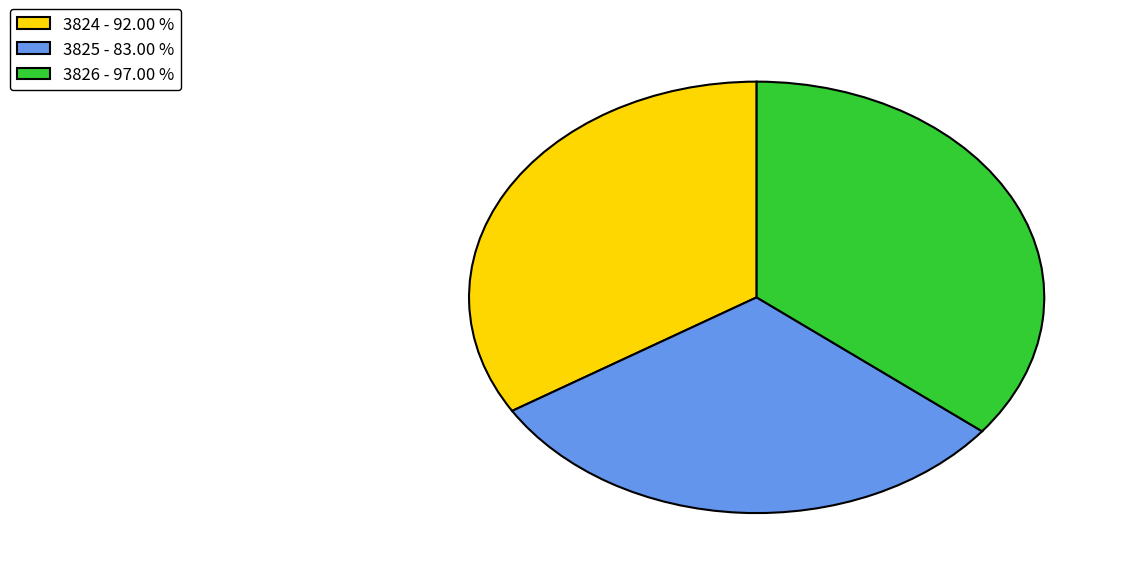

Which has a higher value, 3825 - 83.00 % or 3824 - 92.00 %?

3824 - 92.00 %